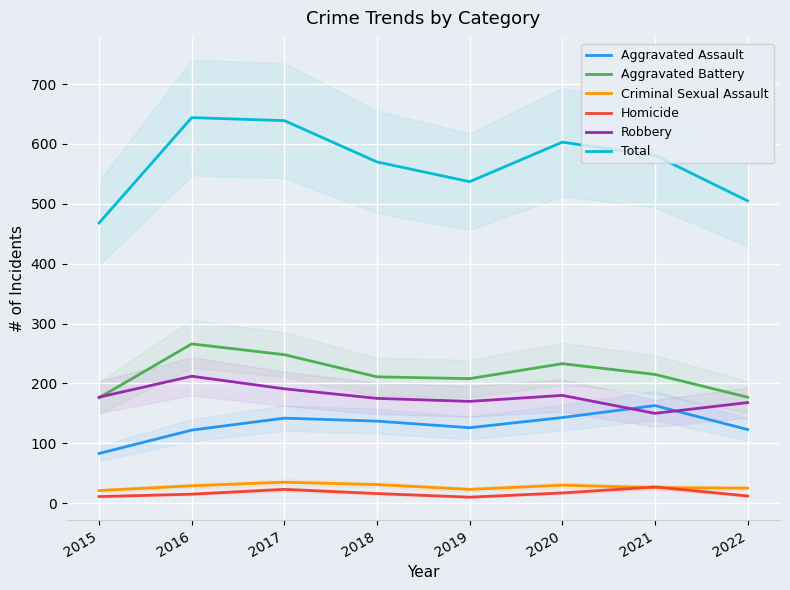

True or false: Robbery and Criminal Sexual Assault cross at least once.

False